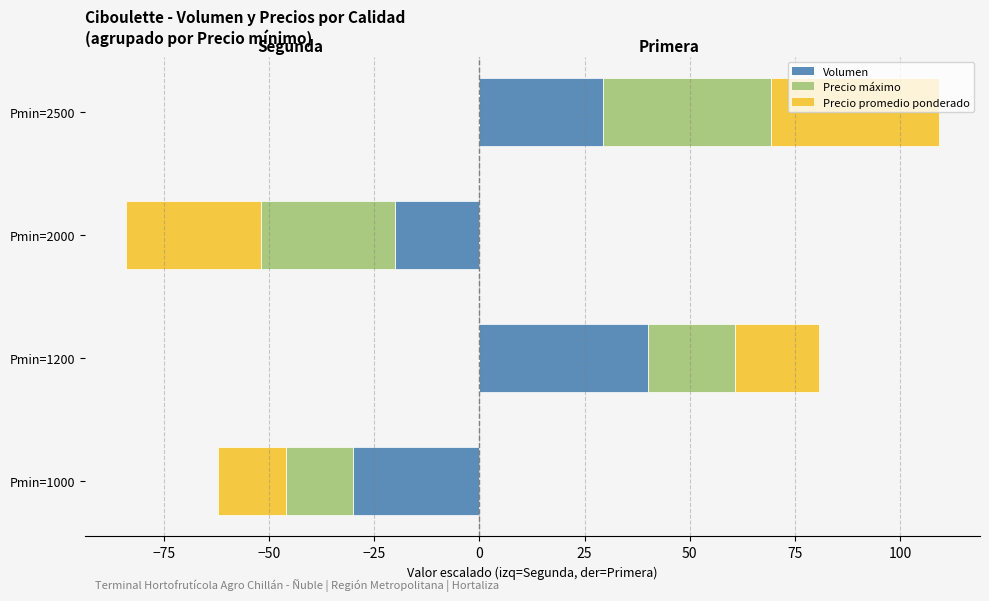

What is the average value?

17.3